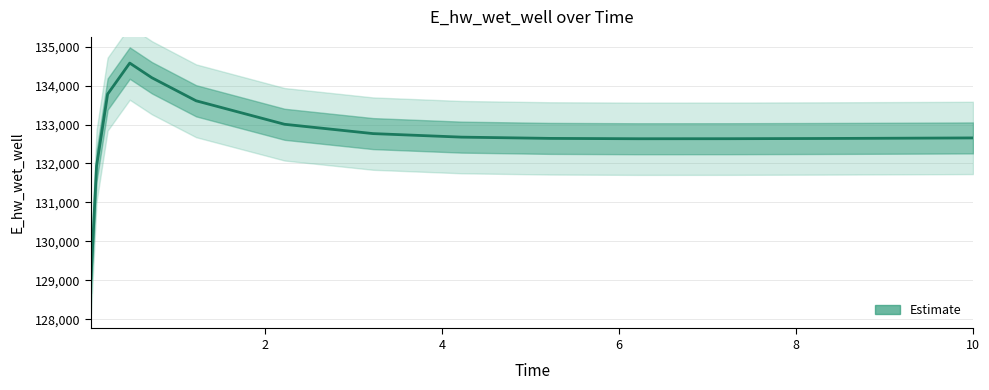

Approximately how many times larger is the value at 10 compared to 10?

1.0